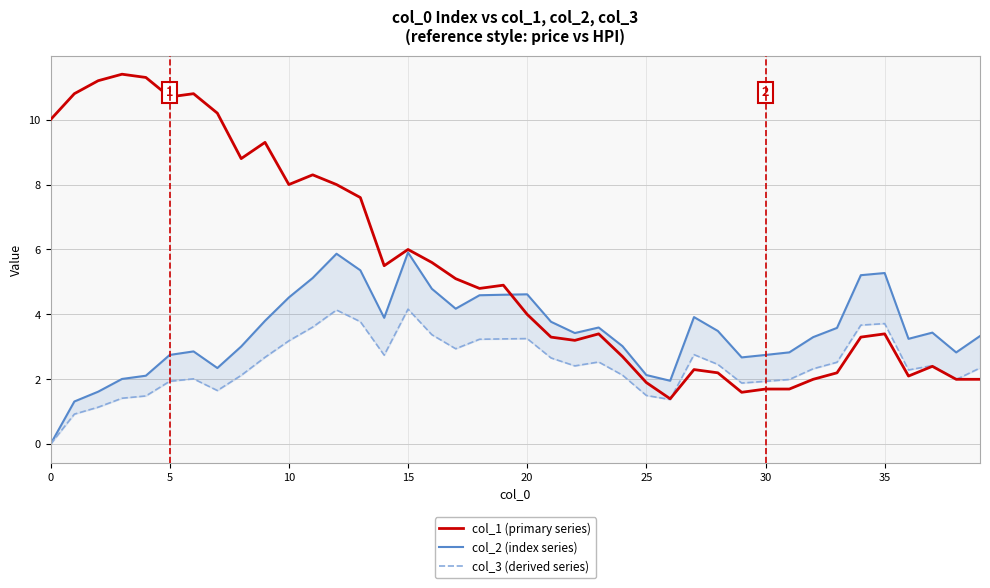

What is the difference between the maximum and minimum values in the col_3 (derived series) series?

4.2